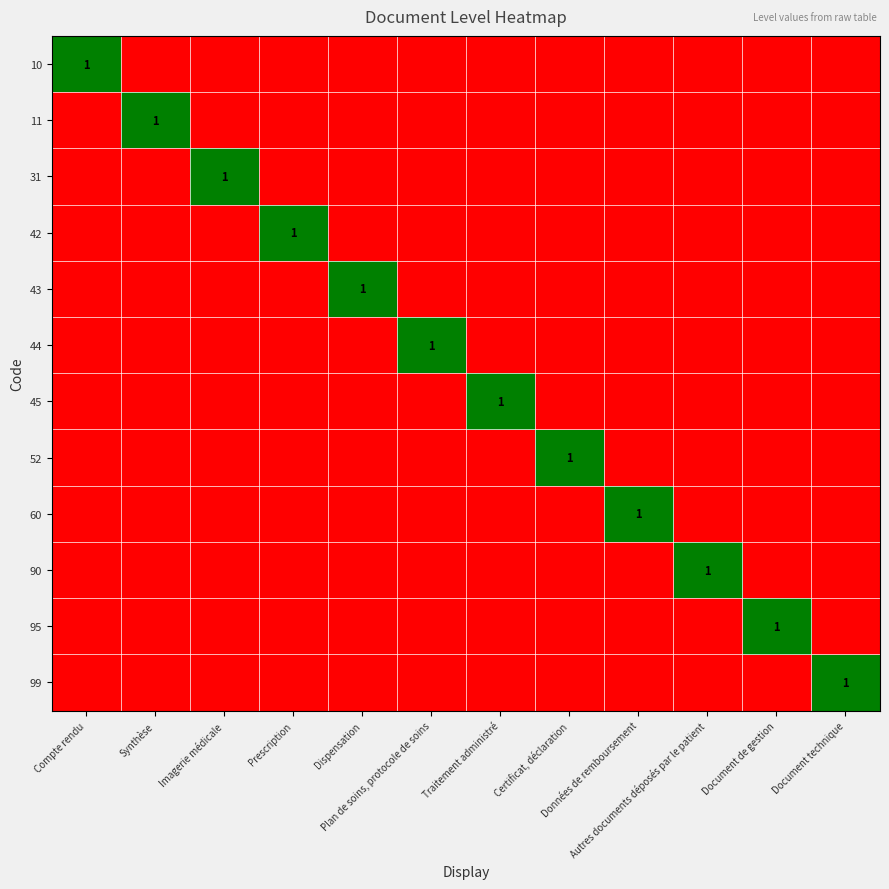

Count the 43 values in the range 0 to 1.

12